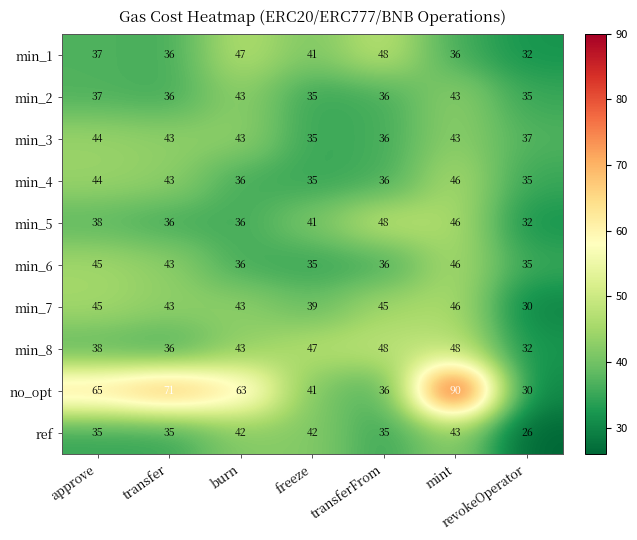

At which label is min_5 closest to 40?

freeze